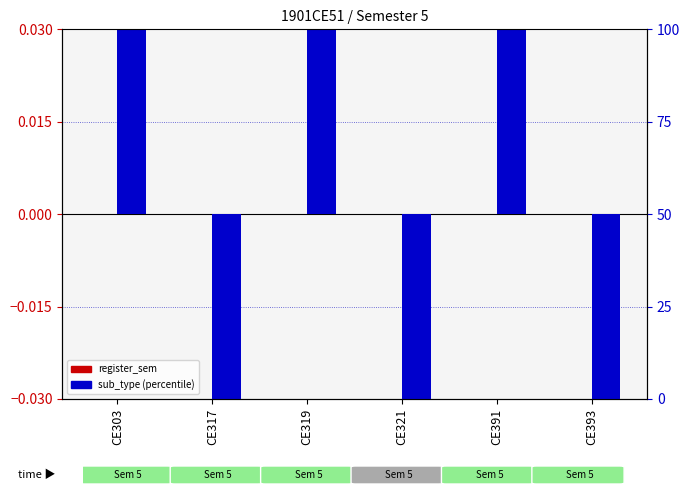

Reading left to right, what are all the values shown in this chart?

register_sem (log ratio): CE303=0.0	CE317=0.0	CE319=0.0	CE321=0.0	CE391=0.0	CE393=0.0
sub_type (percentile rank): CE303=0.1	CE317=-0.1	CE319=0.1	CE321=-0.1	CE391=0.1	CE393=-0.1